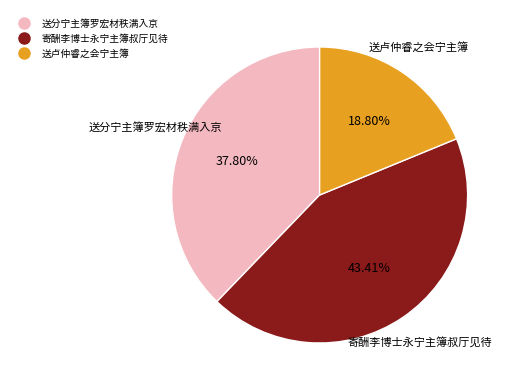

Does any single category account for the majority?

No